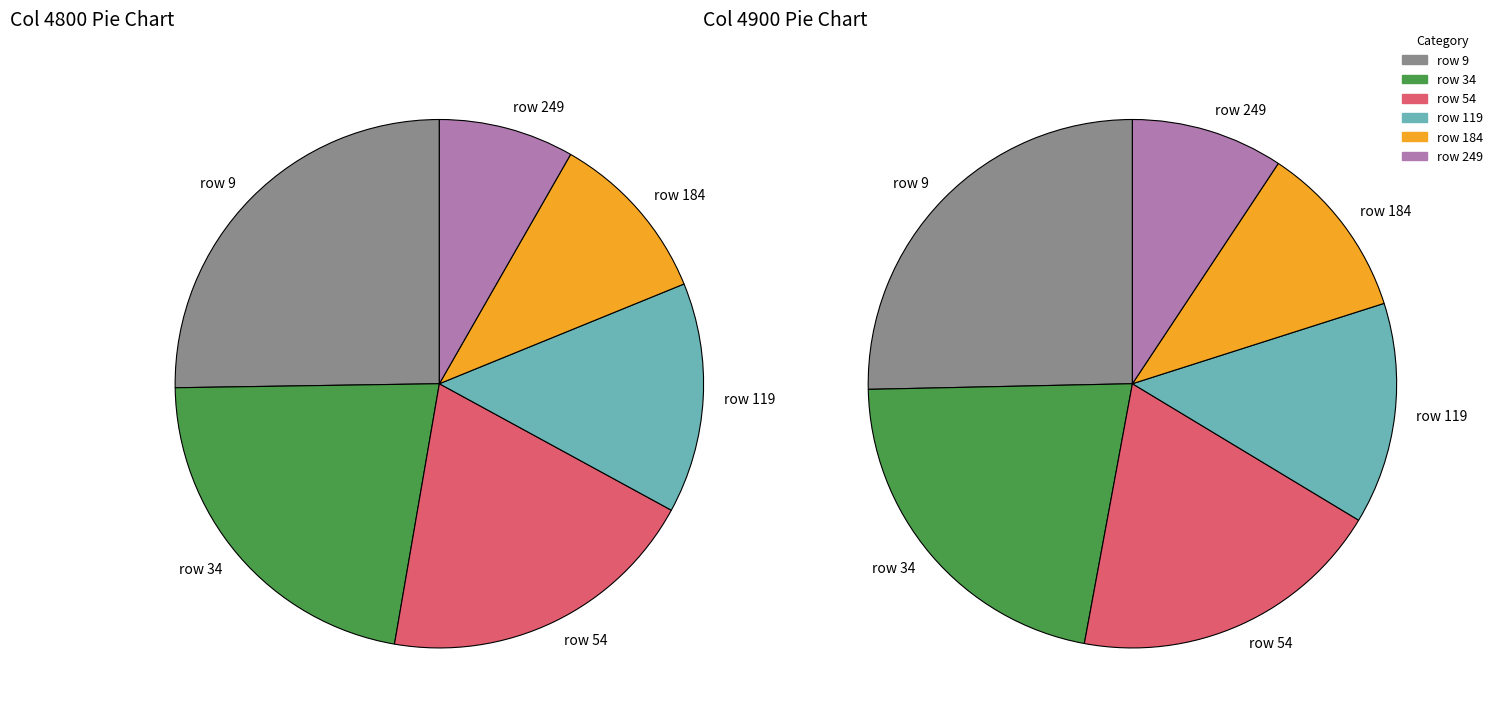

Is there any slice that represents more than half of the pie?

No